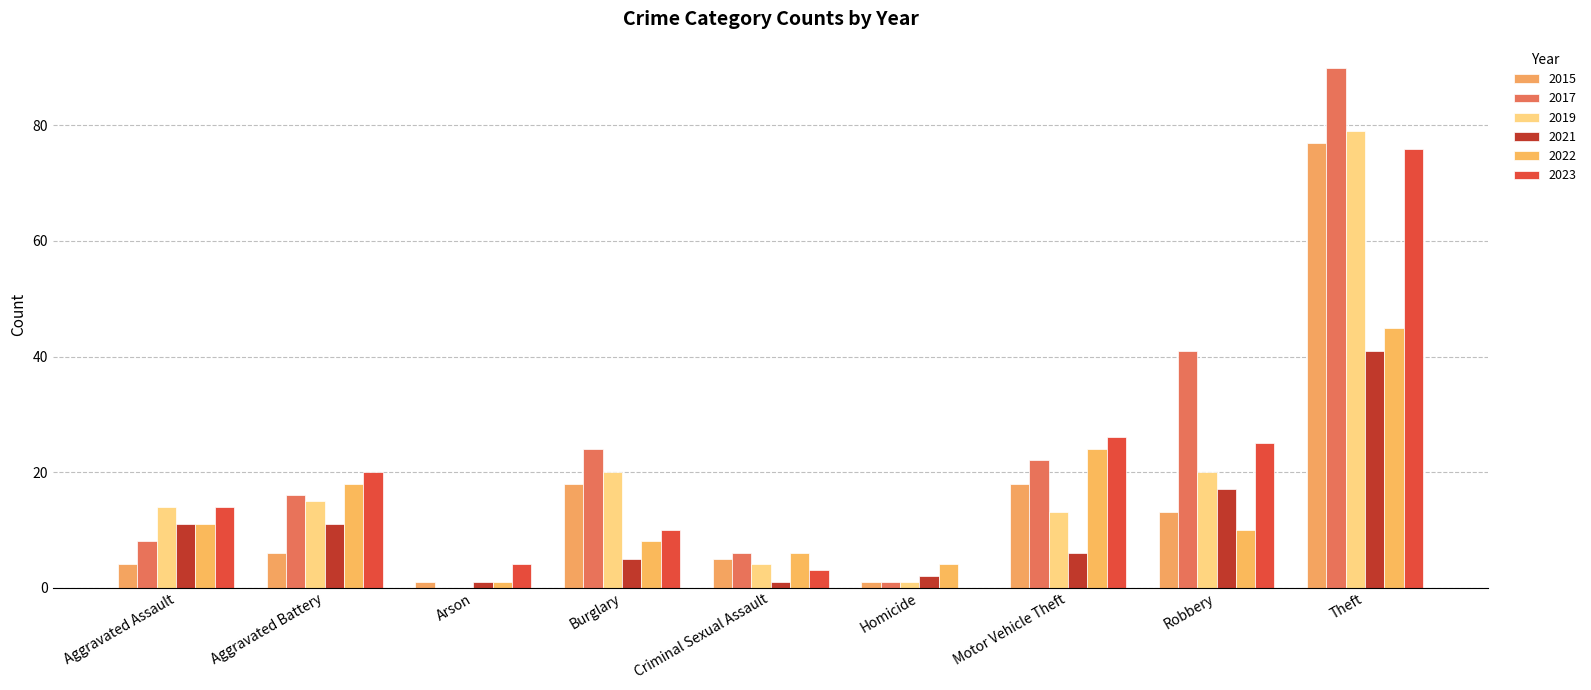

Count the number of categories in the chart.

9